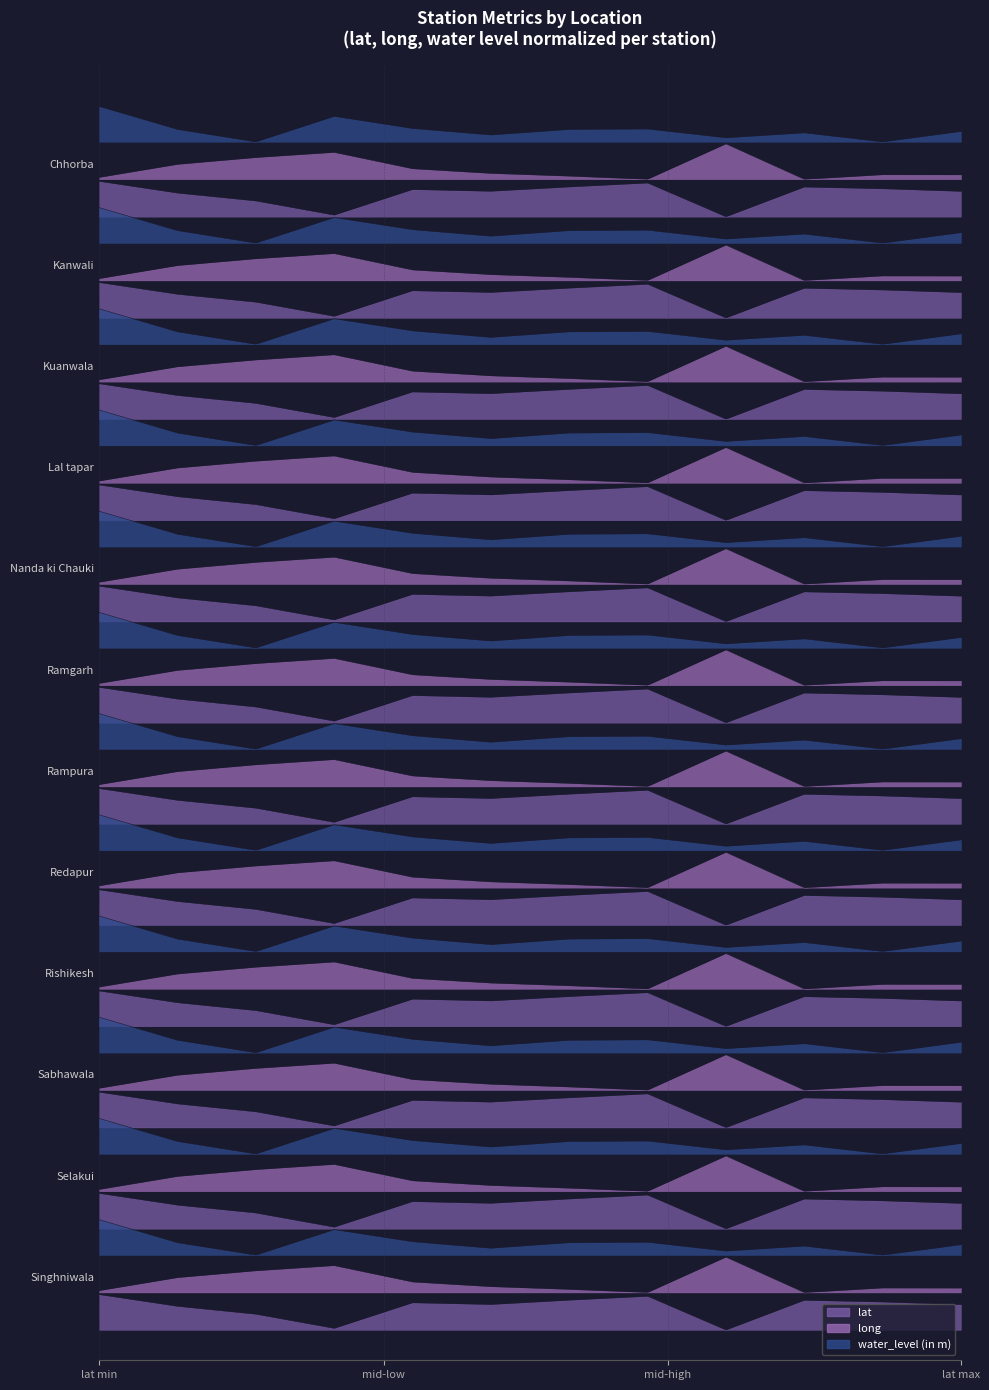

What is the value of the lat point at the 12th from the left?

5.3